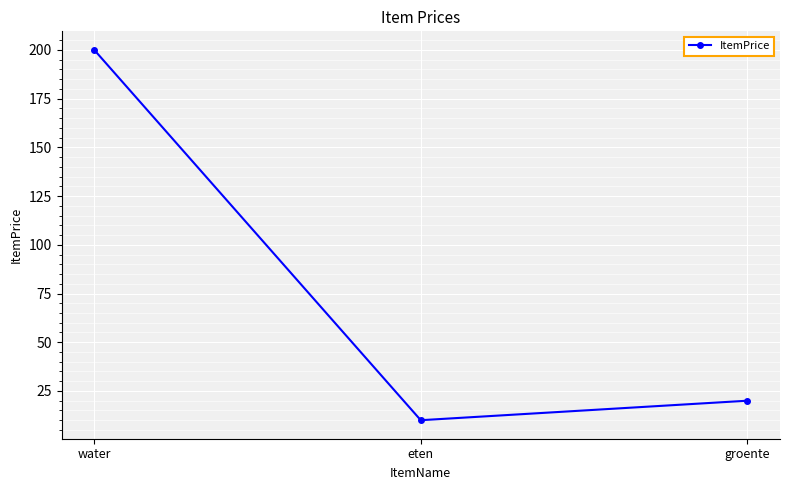

What is the difference between the values at water and groente?

180